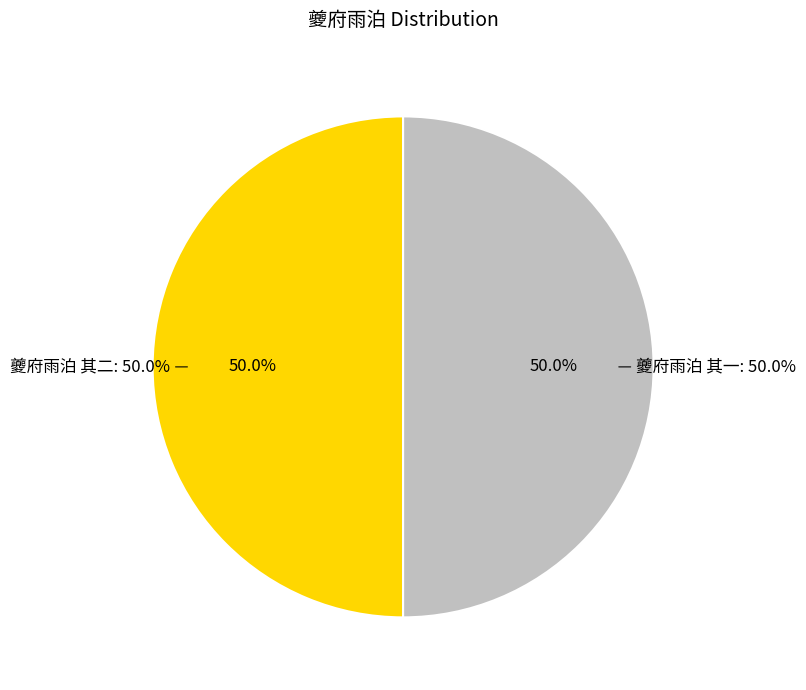

What percentage is the 夔府雨泊 其一 slice, to the nearest percent?

50%